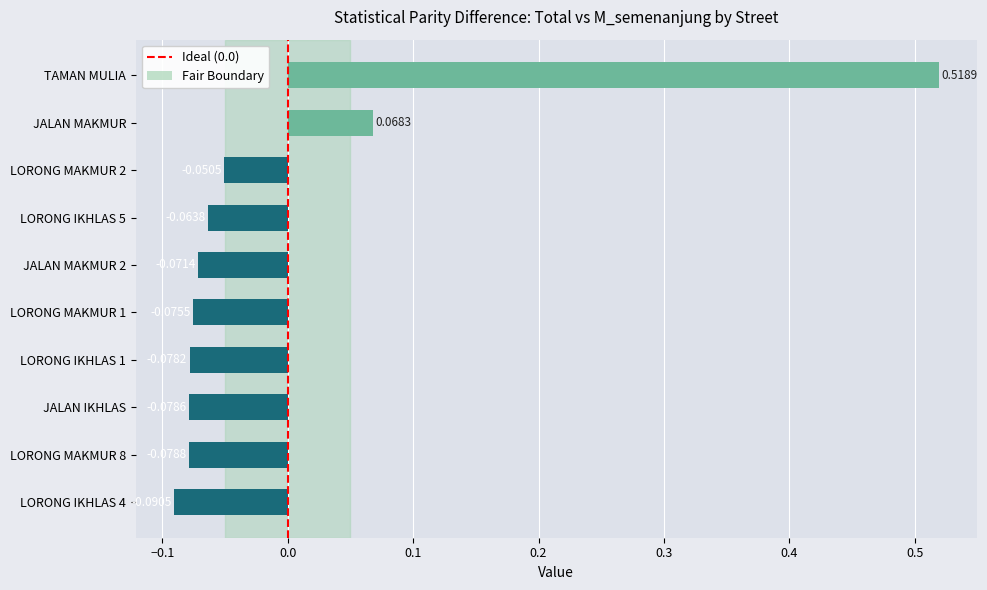

What is the difference between the values at TAMAN MULIA and JALAN MAKMUR 2?

0.6